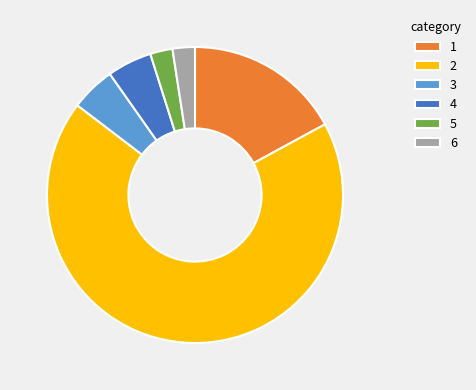

What is the ratio of the value at 2 to the value at 3?

14.0